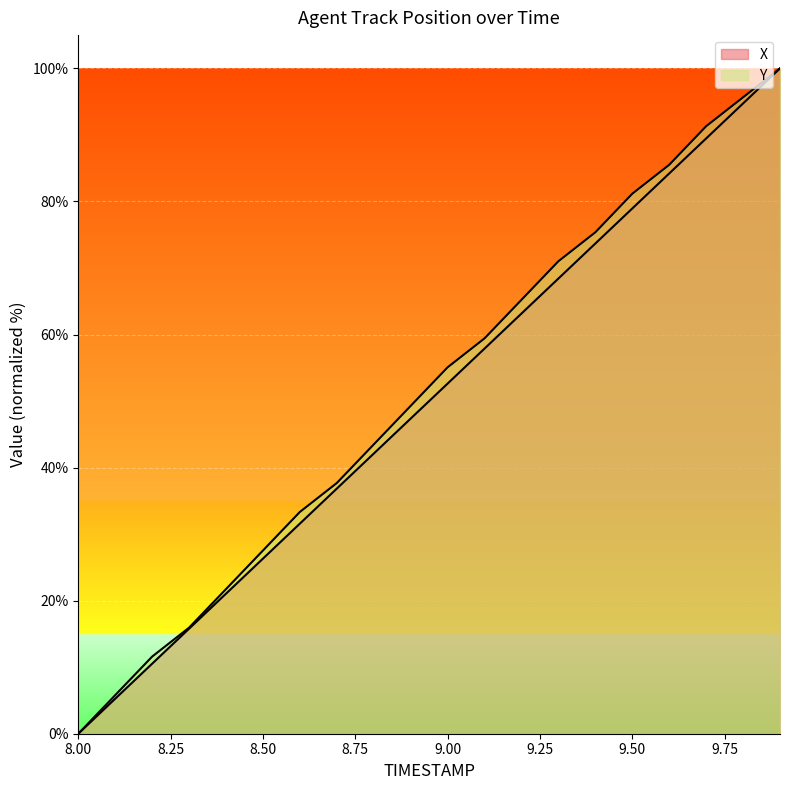

What is the spread (max minus min) of values at 8.1?

0.5